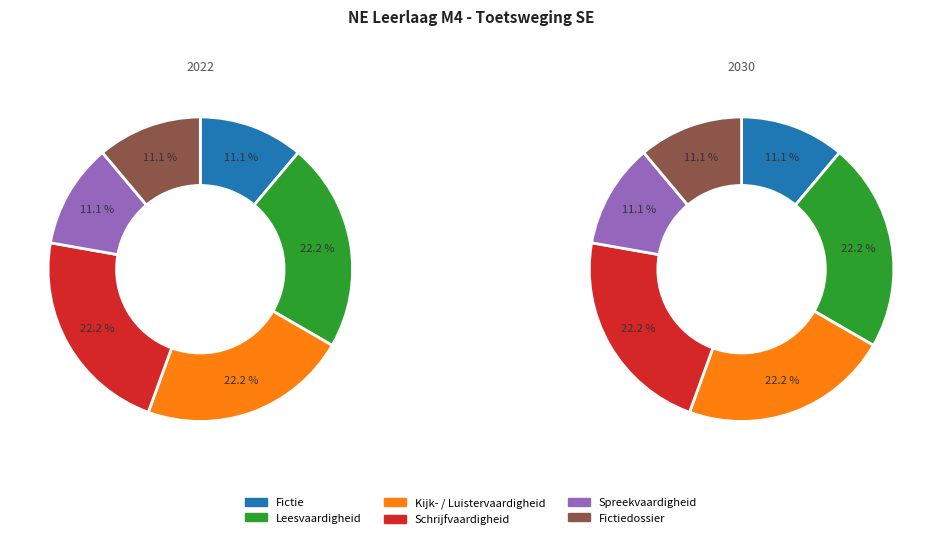

To the nearest percent, what portion does Leesvaardigheid represent?

22%